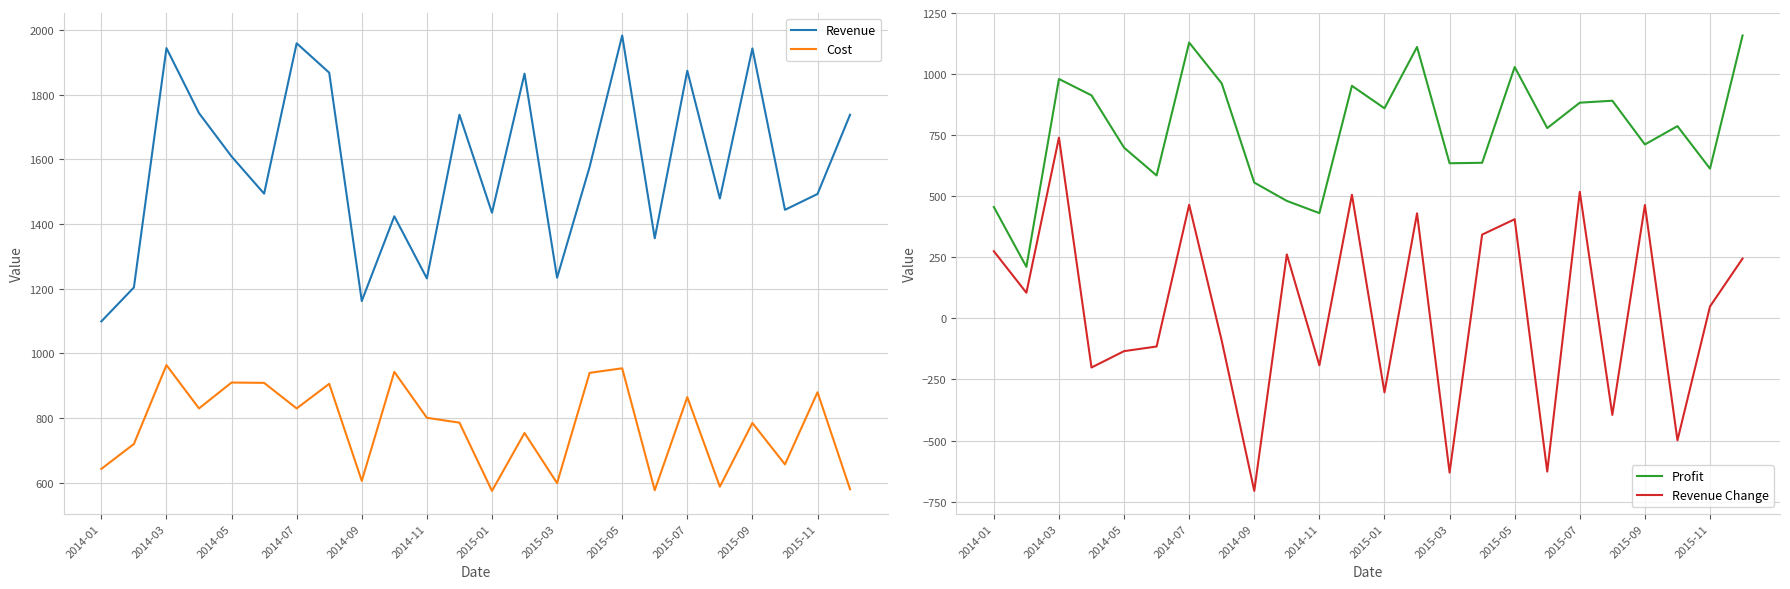

True or false: Cost and Revenue intersect in this chart.

False